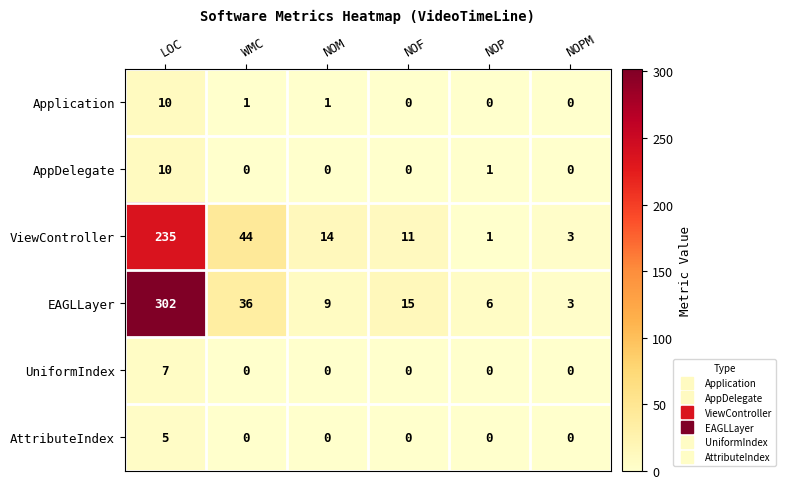

What is the spread (max minus min) of values at LOC?

297